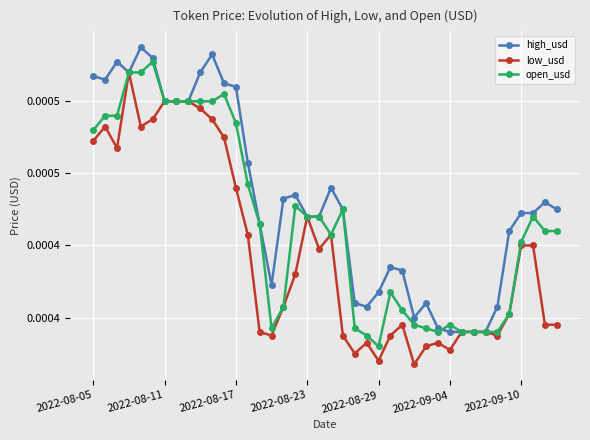

How many interior local peaks does the open_usd series have?

7